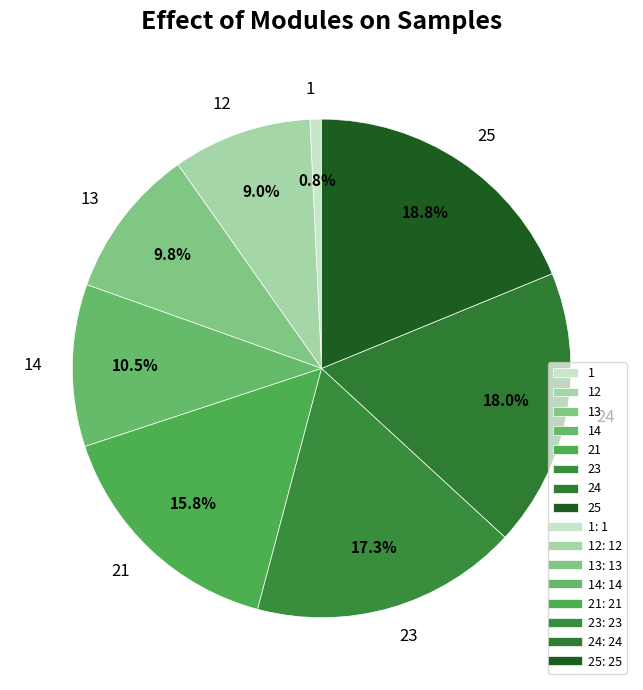

Rank the categories by value from lowest to highest.

1, 12, 13, 14, 21, 23, 24, 25